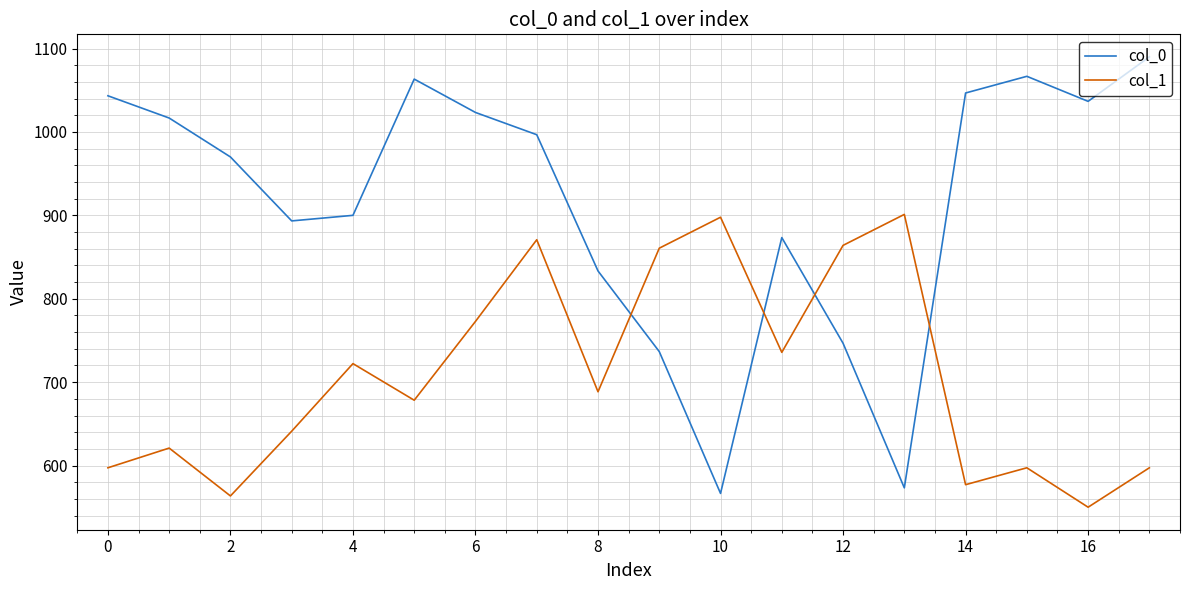

What are all the series names shown in the legend?

col_0, col_1